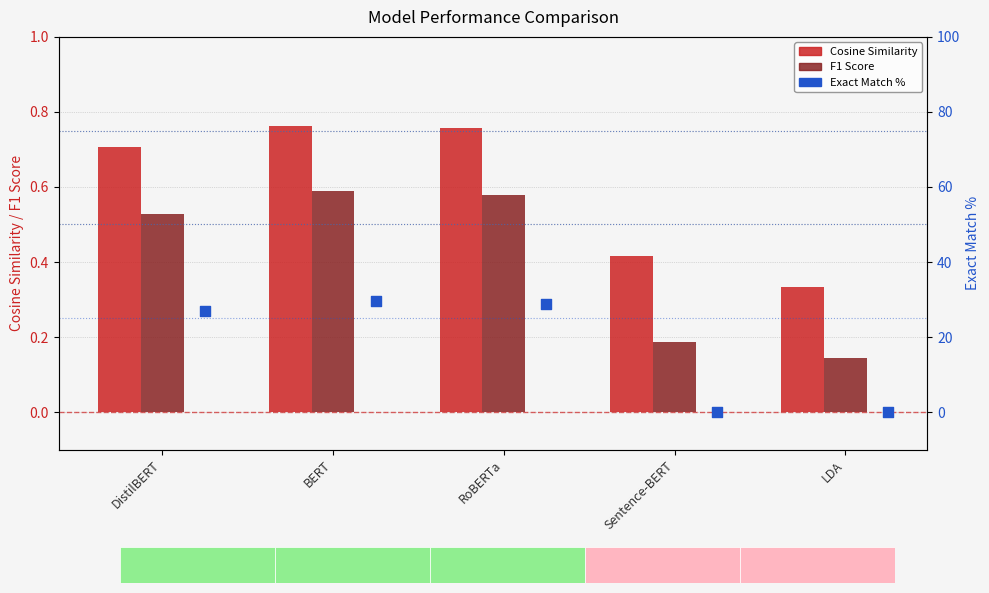

Is the value of Cosine Similarity at Sentence-BERT greater than the value of Exact Match % at DistilBERT?

No